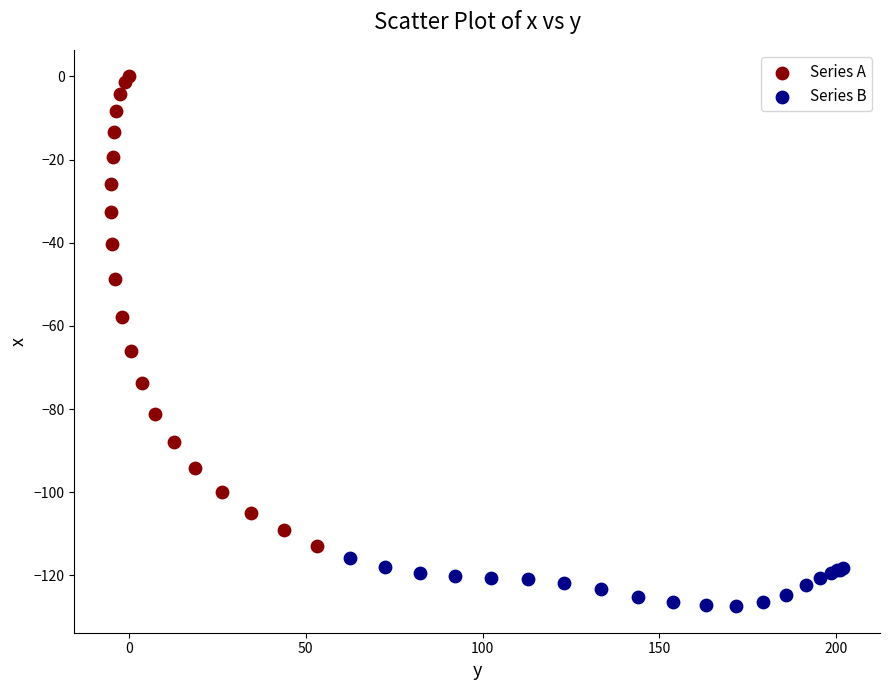

Which series contains the lowest Y value?

Series B